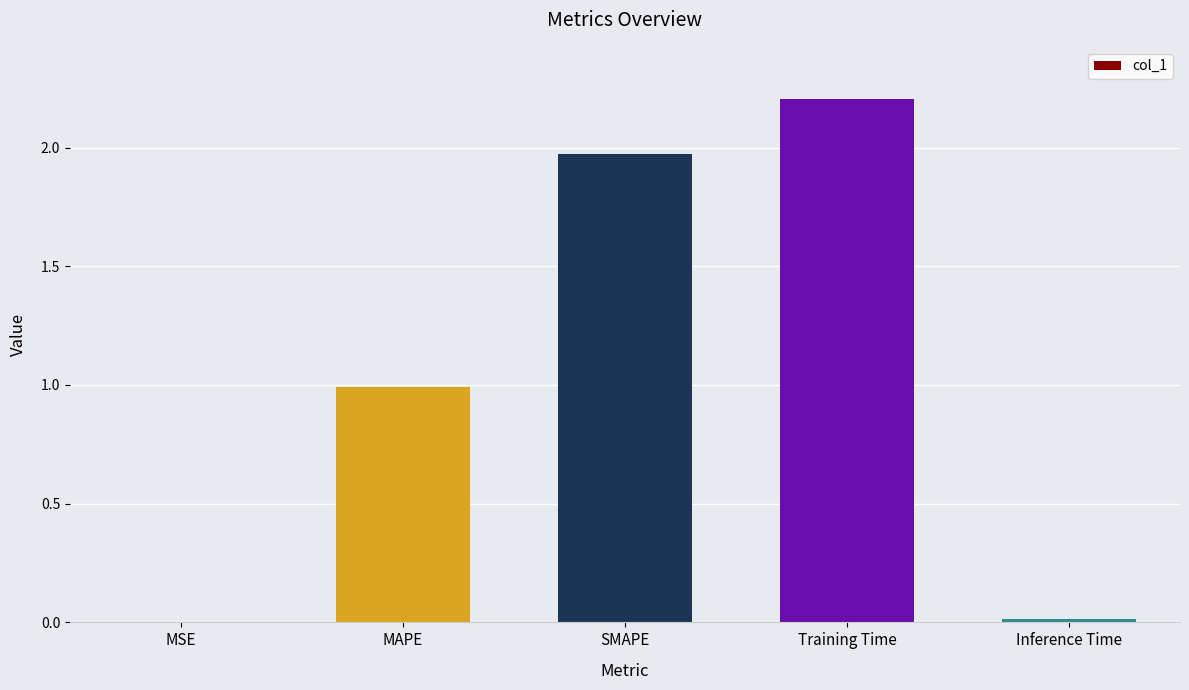

Is it true that the value at SMAPE is 1.4?

False